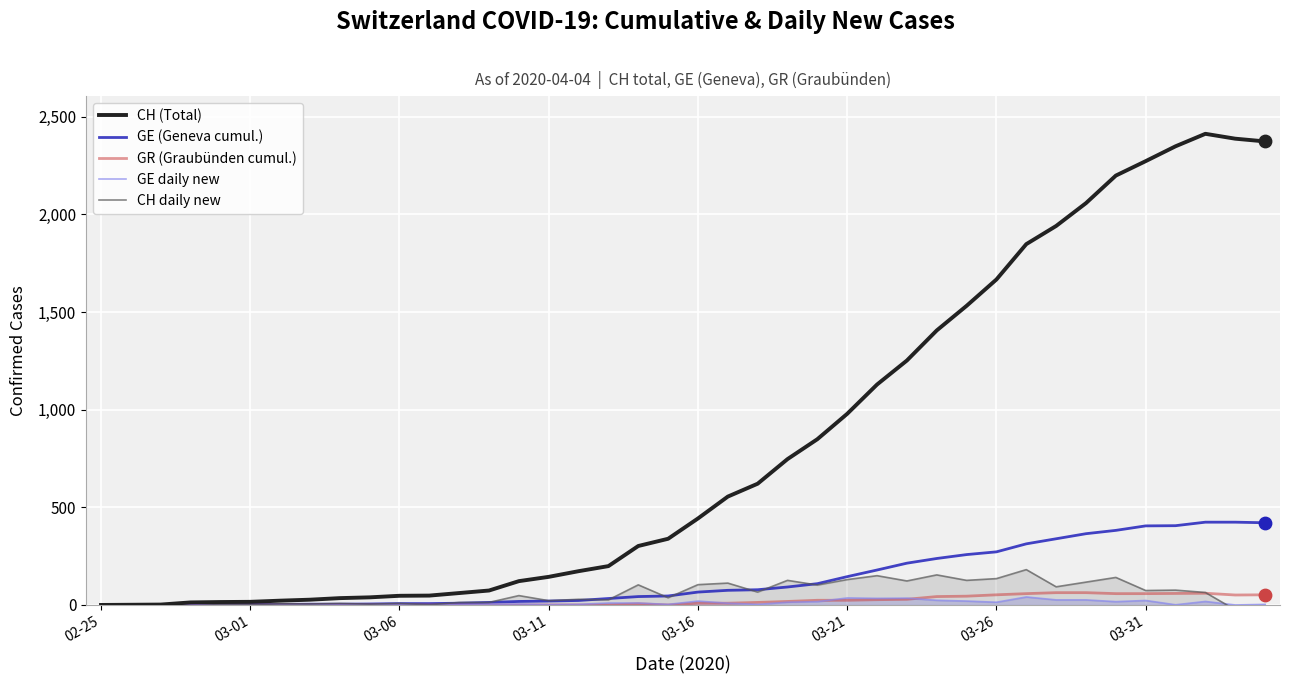

Which series reaches the maximum Y coordinate?

CH (Total)